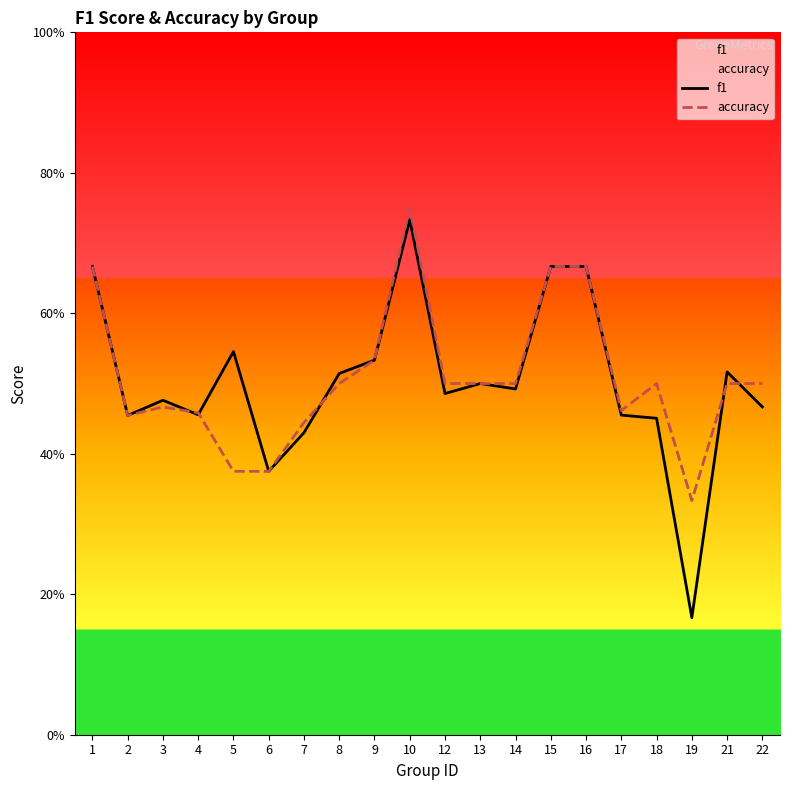

What is the average value of the accuracy series?

0.5